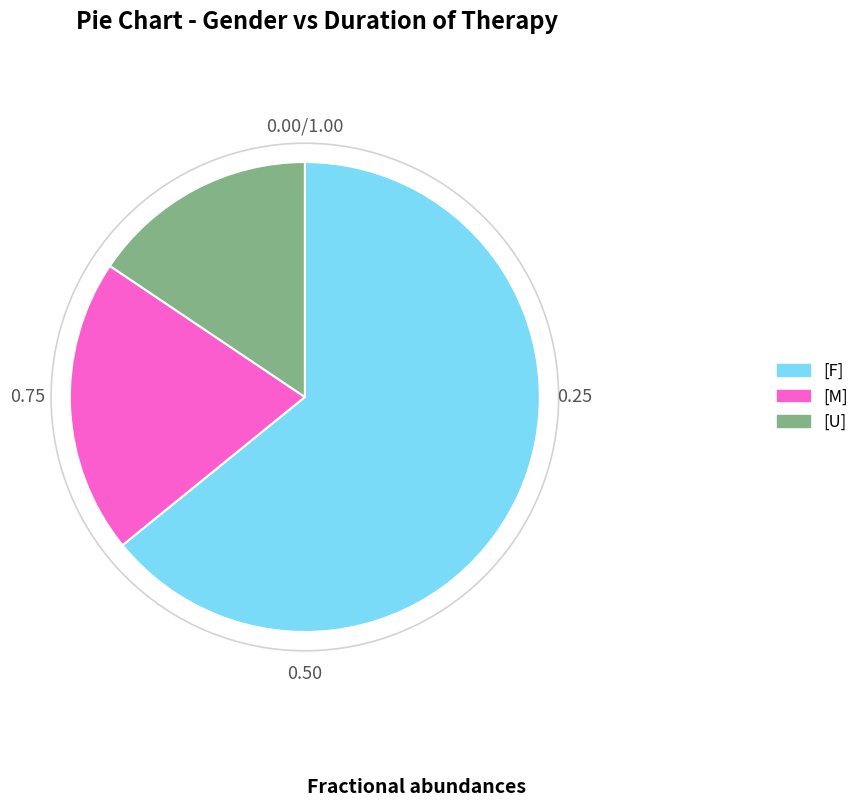

Between [M] and [F], which is larger?

[F]